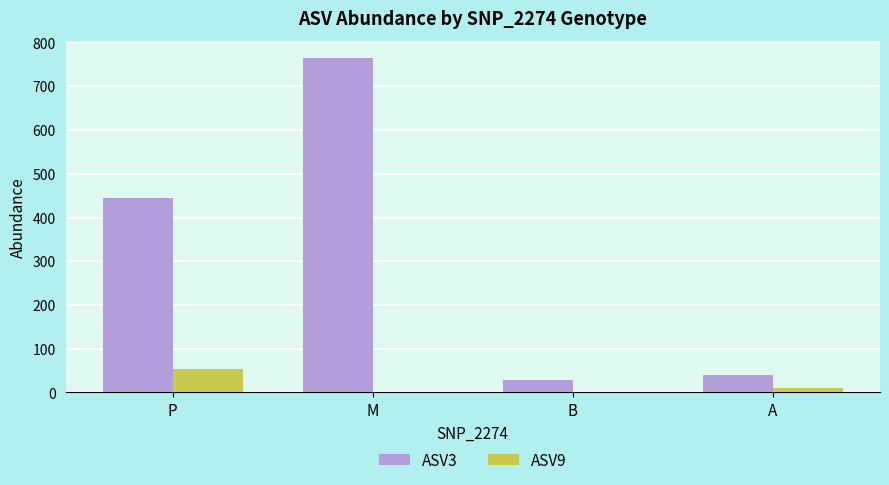

What is the total value across all series at B?

28.4